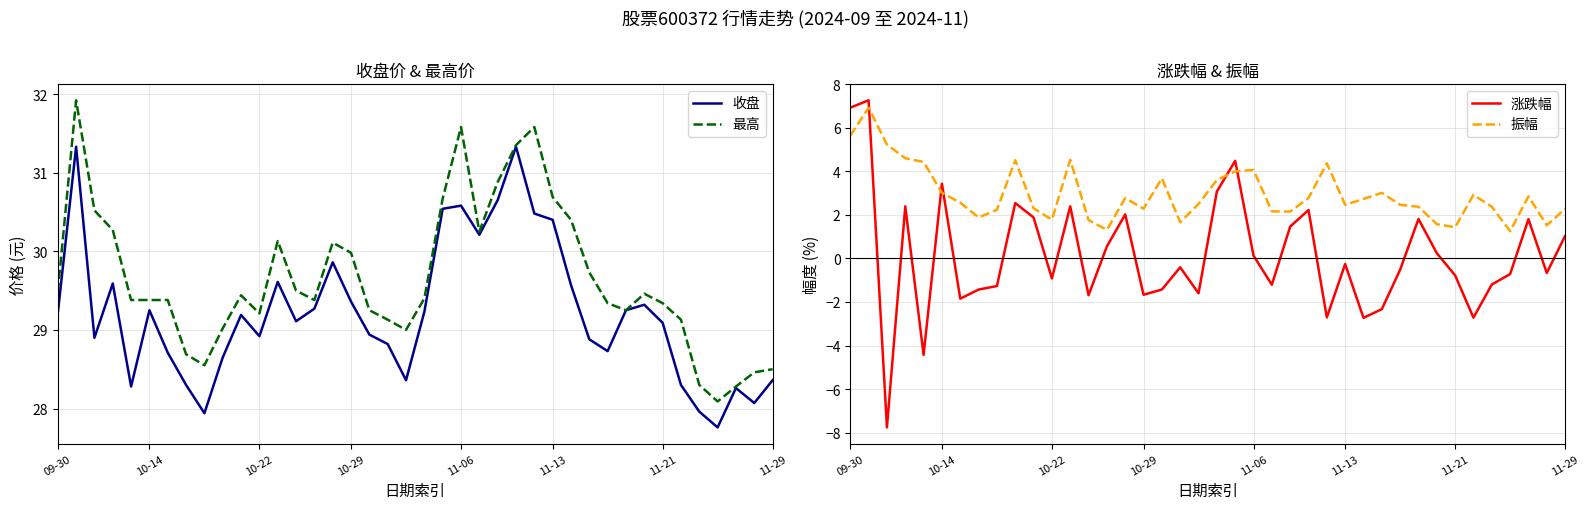

True or false: 最高 and 振幅 cross at least once.

False